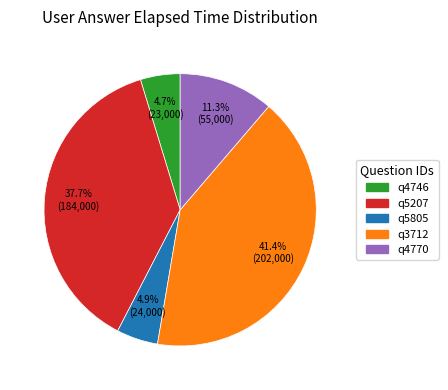

Which has a higher value, q4746 or q3712?

q3712